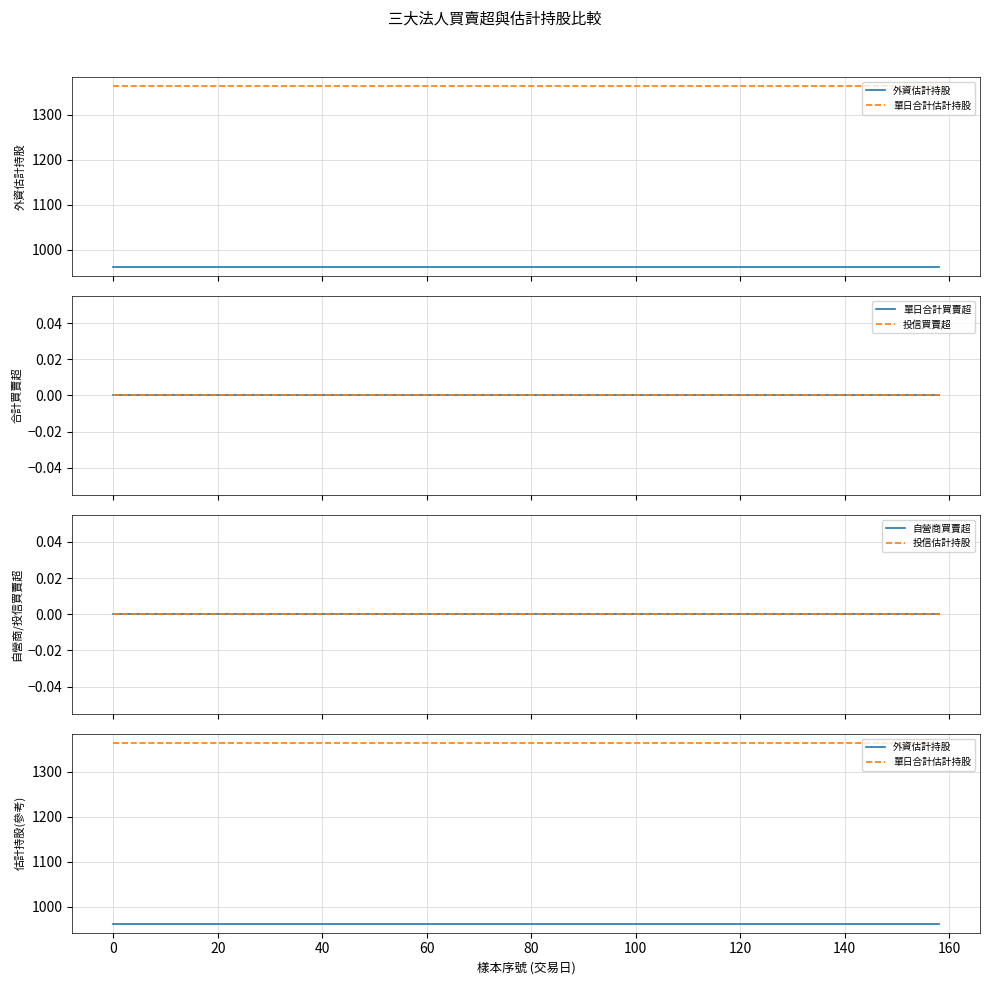

True or false: 外資估計持股 and 單日合計買賣超 intersect in this chart.

False